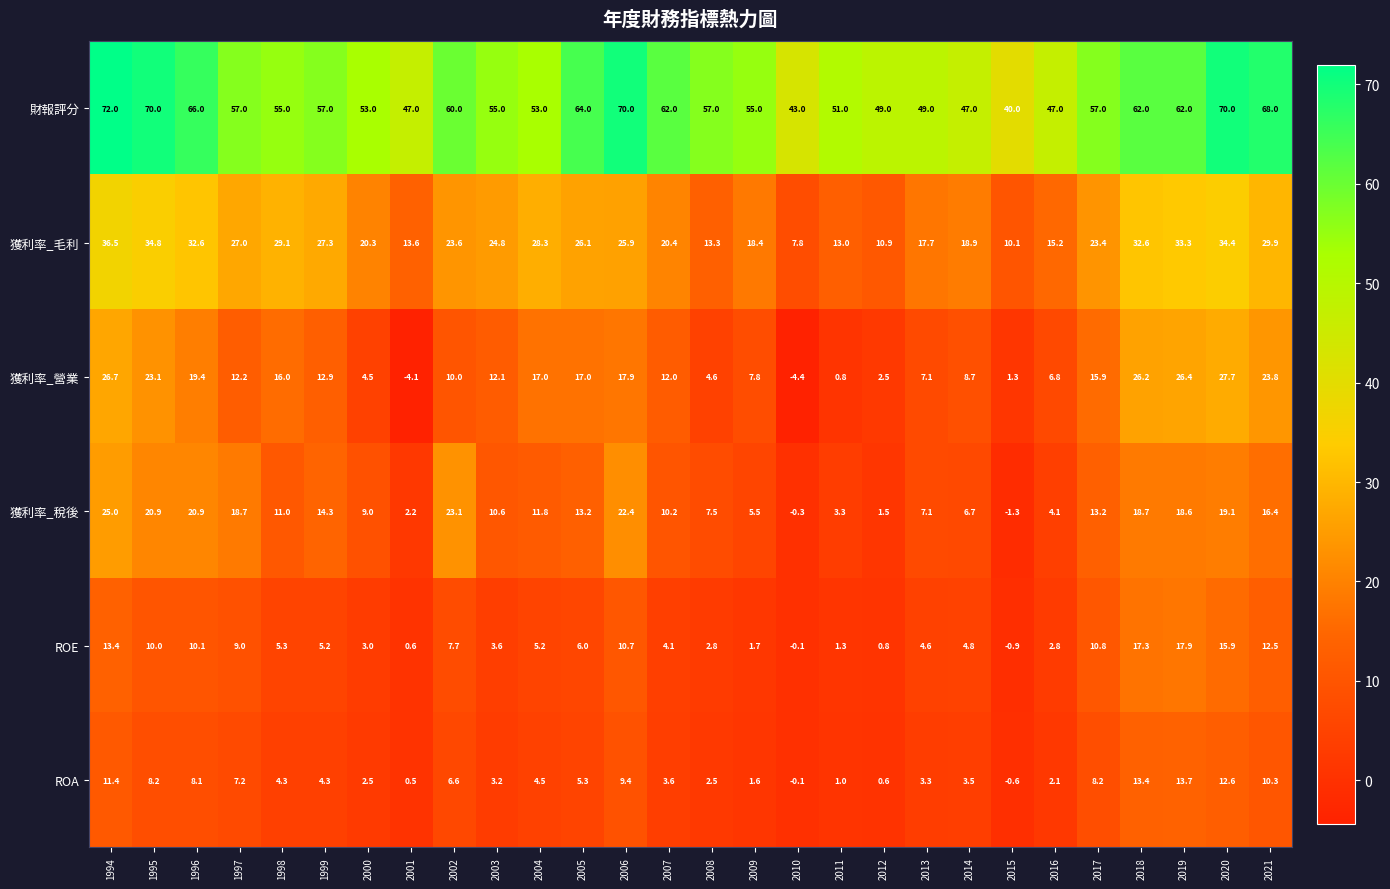

How many series are shown in this chart?

6